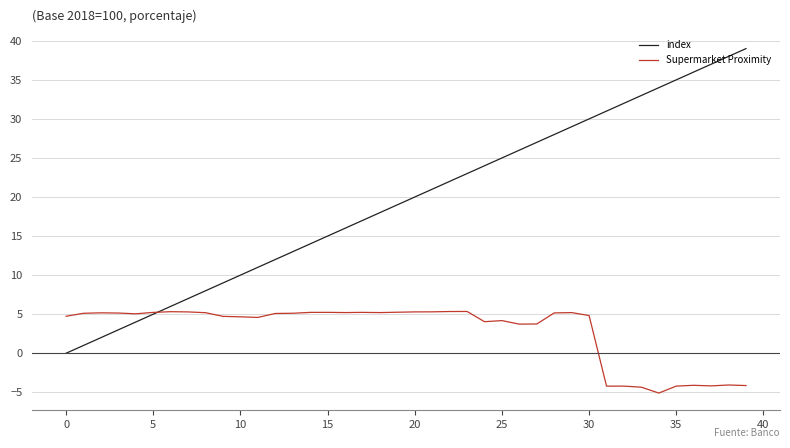

What are all the series names shown in the legend?

index, Supermarket Proximity